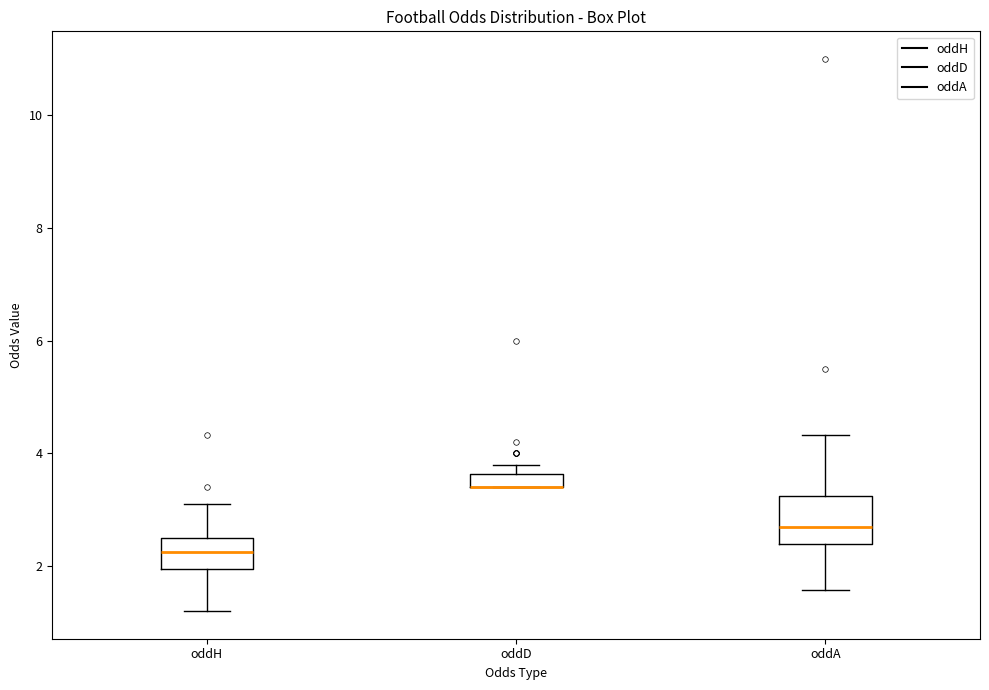

Where is the lower edge of the box for oddA on the y-axis? The values are not printed on the chart, so give them approximately, as read against the axis.

2.4